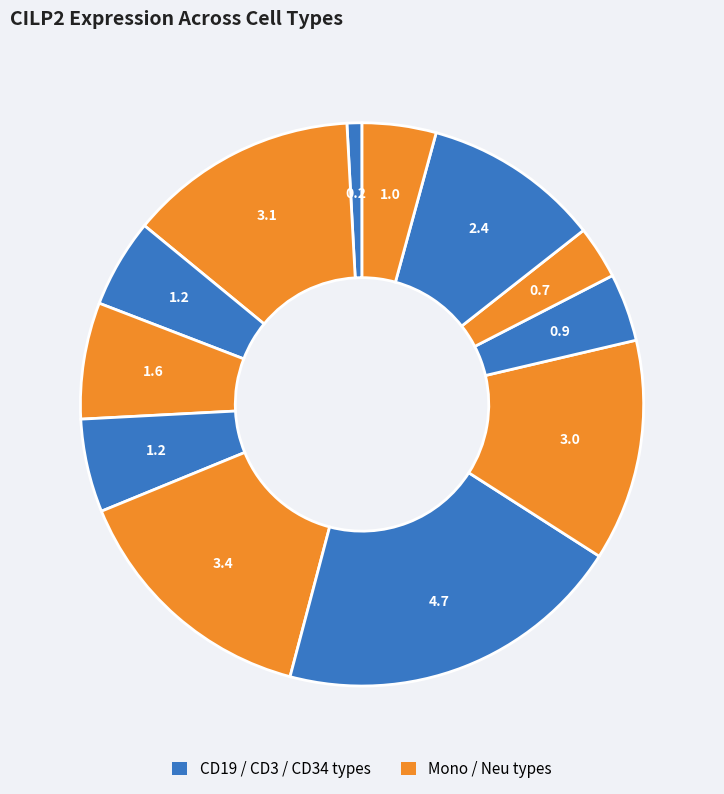

How many segments does this pie chart have?

12